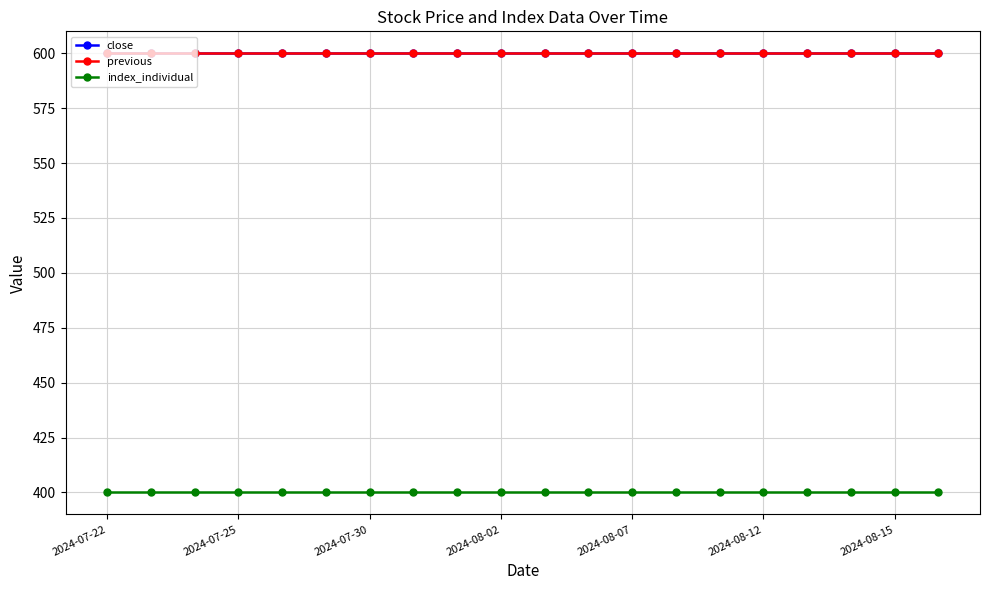

How many lines are shown in the chart?

3